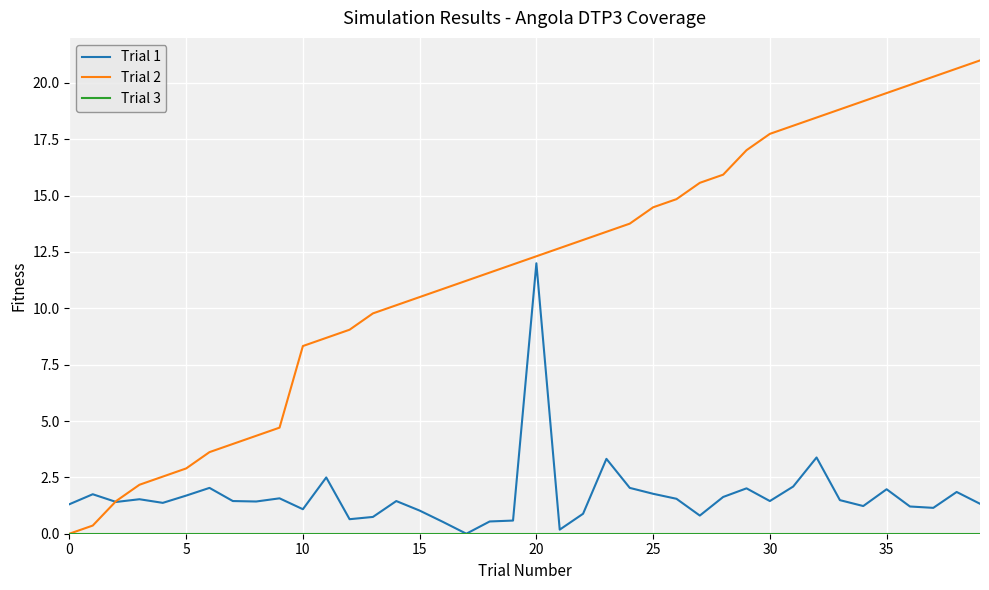

Does the chart display data point markers on the line(s)?

No